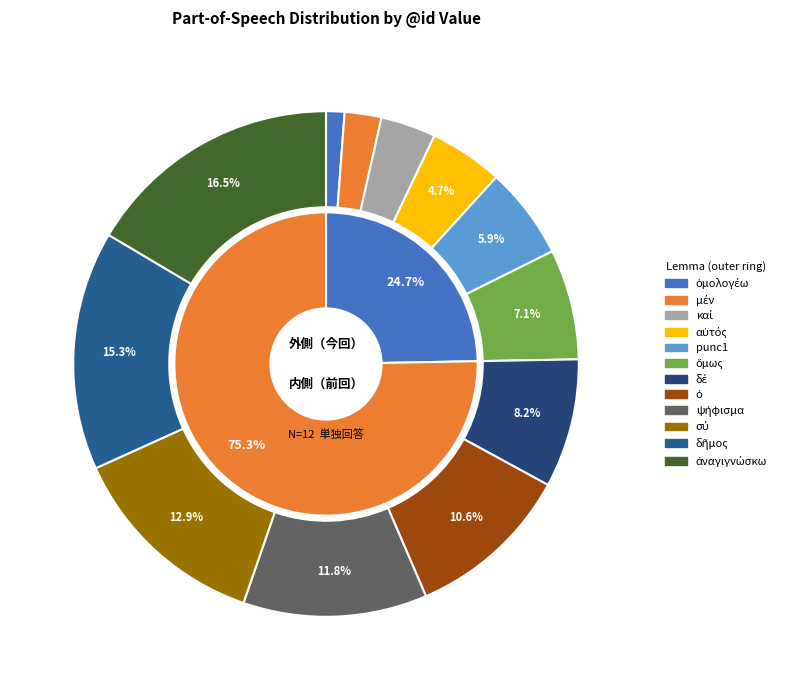

Count the number of slices in the pie.

12